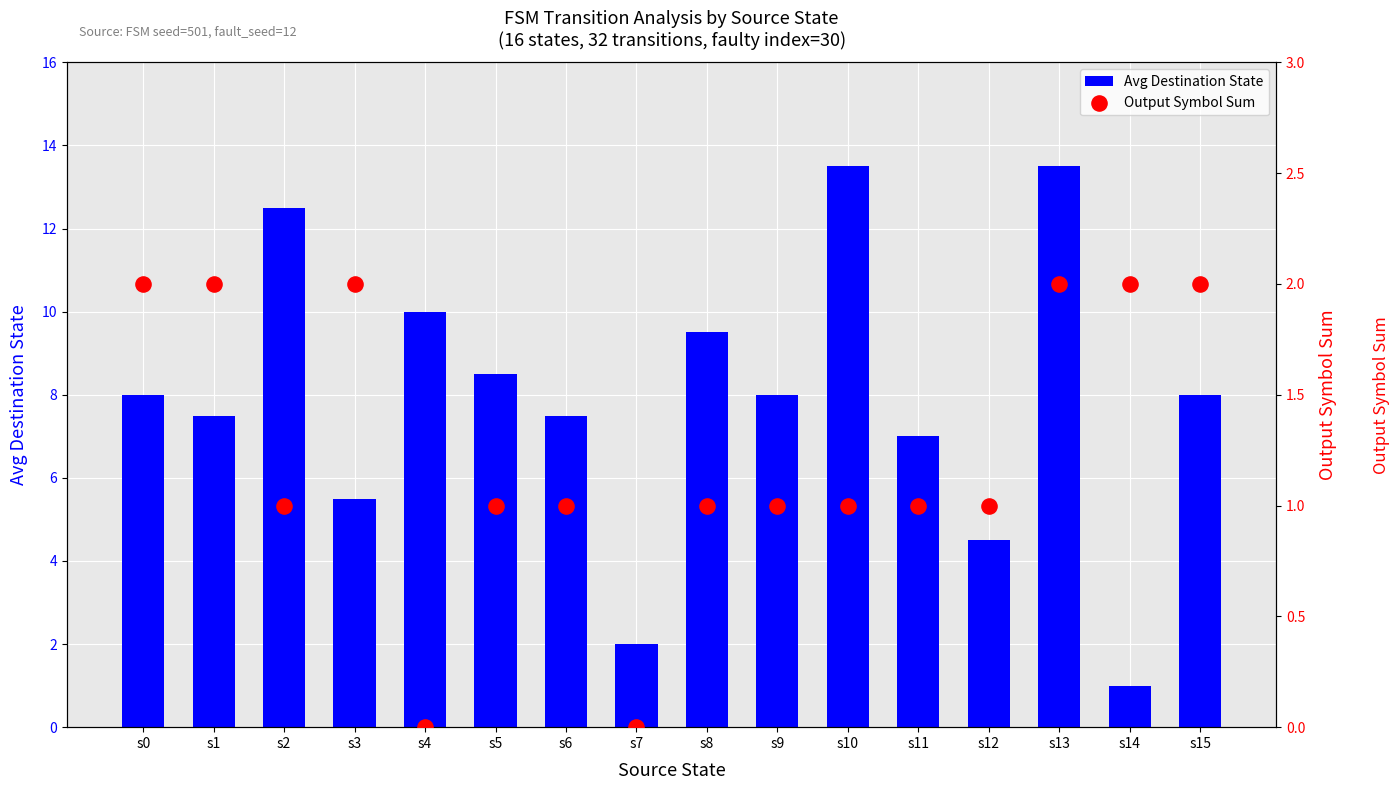

At how many categories does at least one series exceed 3?

14